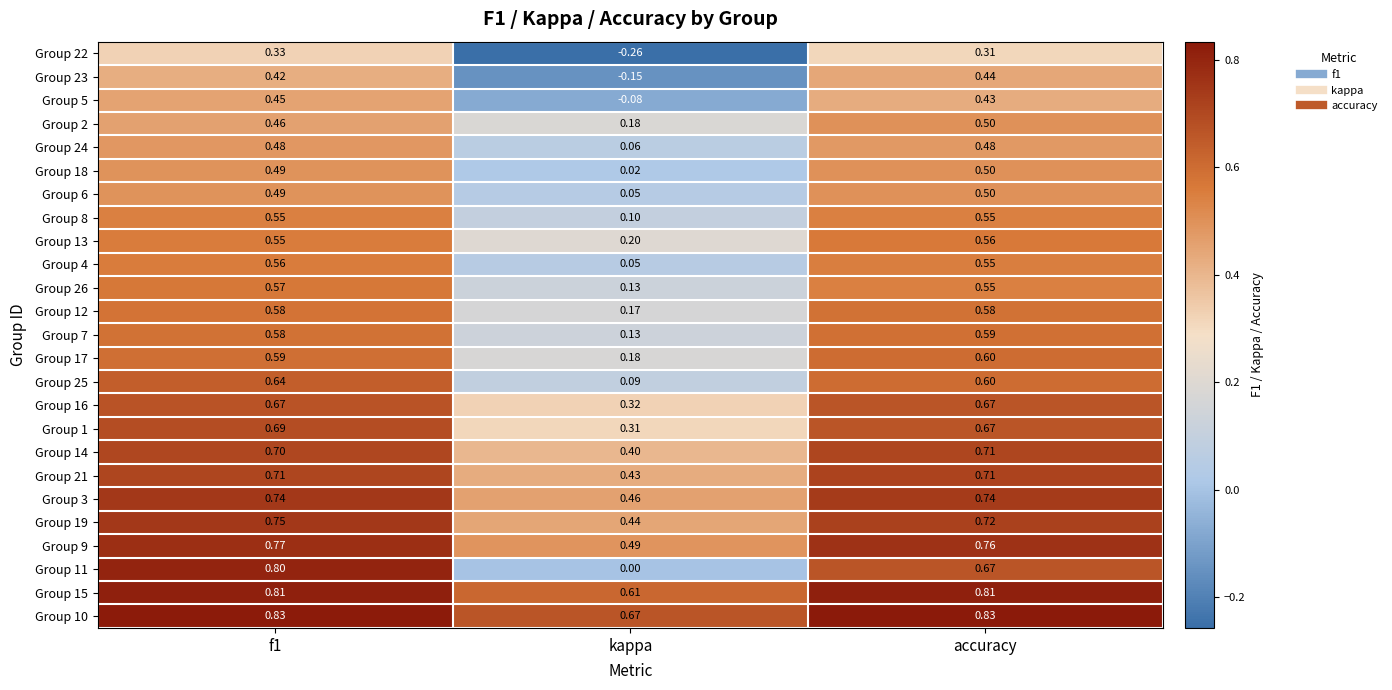

Which category has the lowest value across all series?

kappa